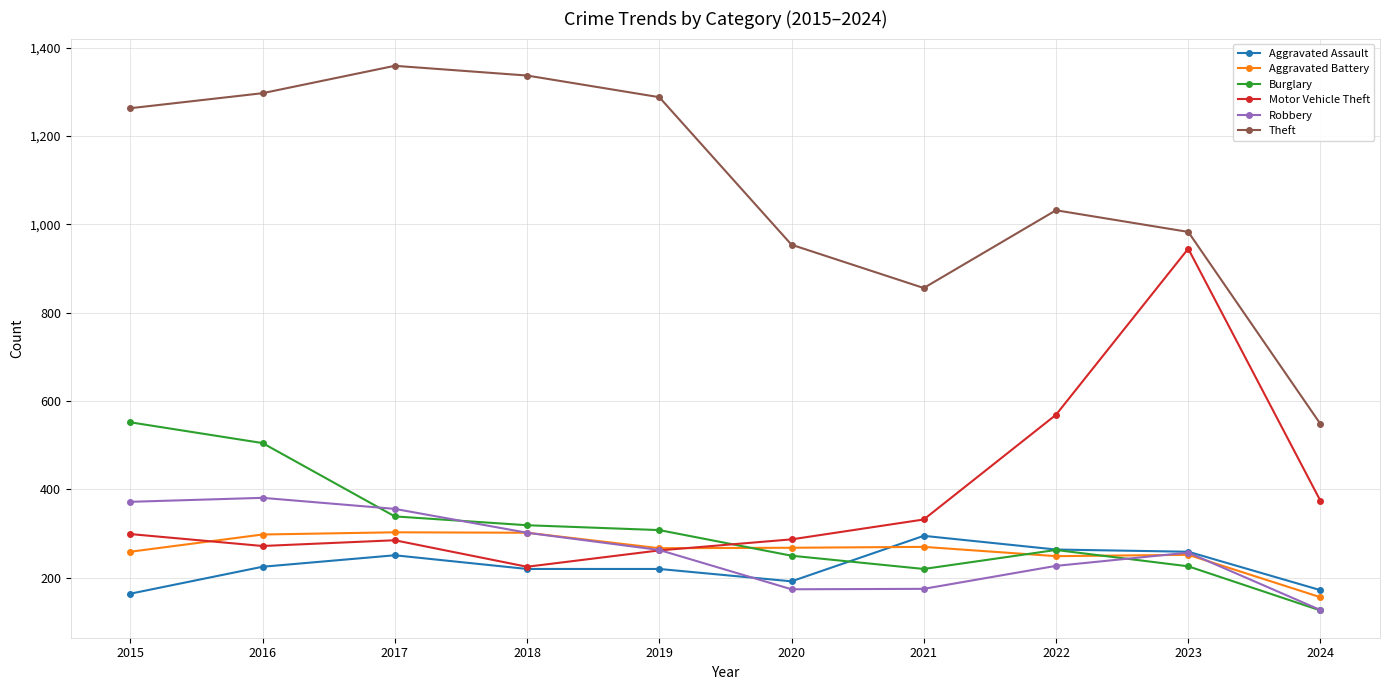

In Motor Vehicle Theft, how many points are lower than both neighbors (excluding endpoints)?

2